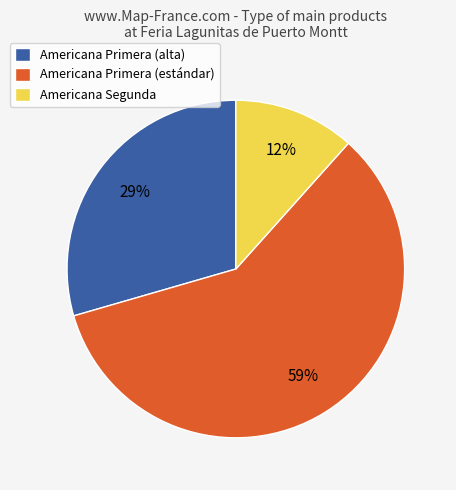

What is the largest slice in the pie chart?

Americana Primera (estándar)